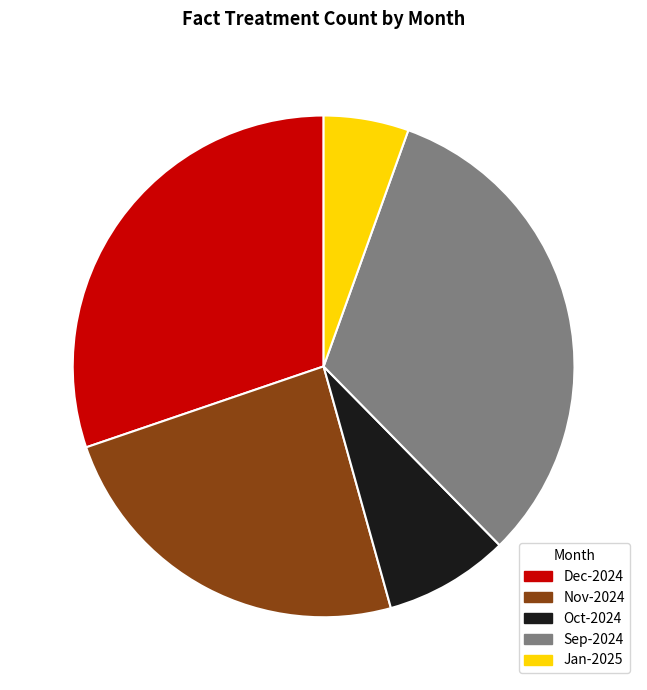

How many segments does this pie chart have?

5